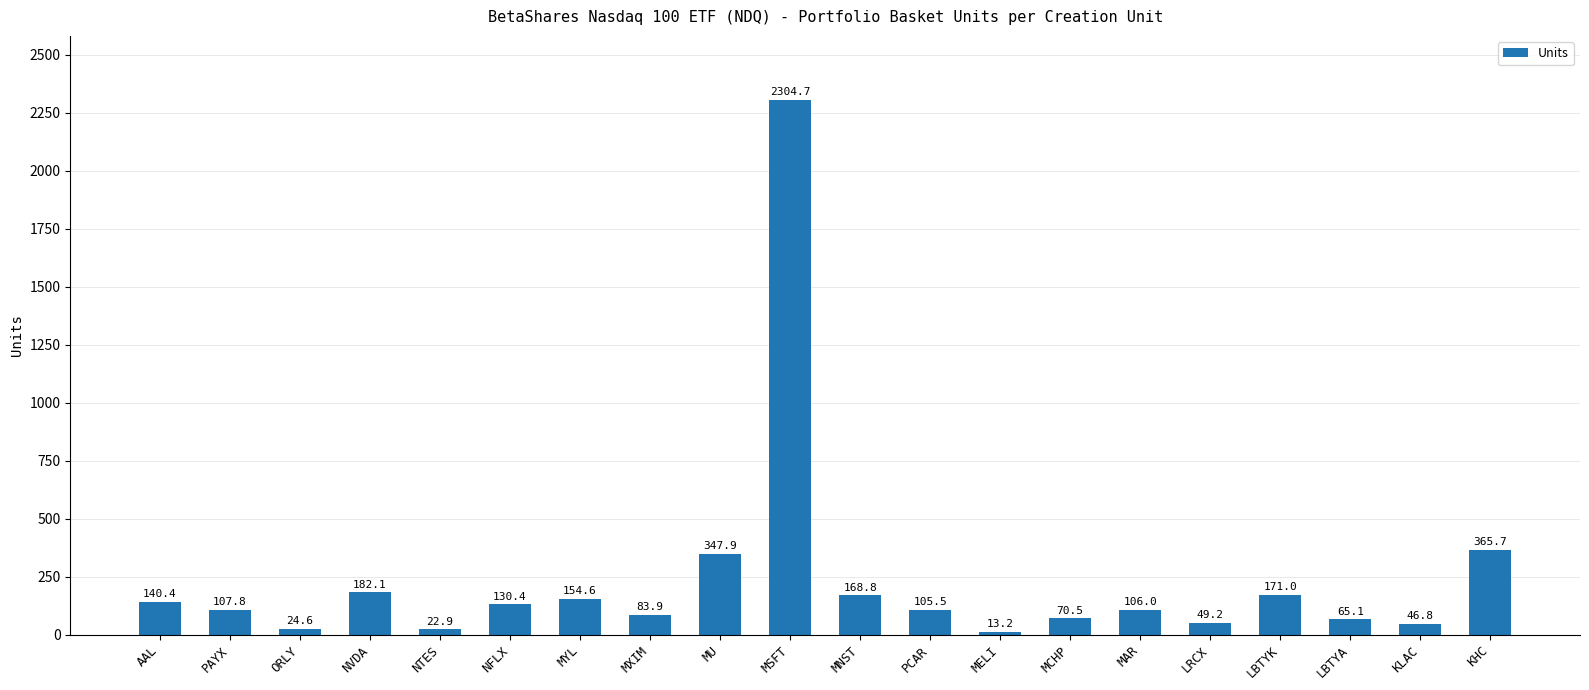

Does the chart contain stacked bars?

No